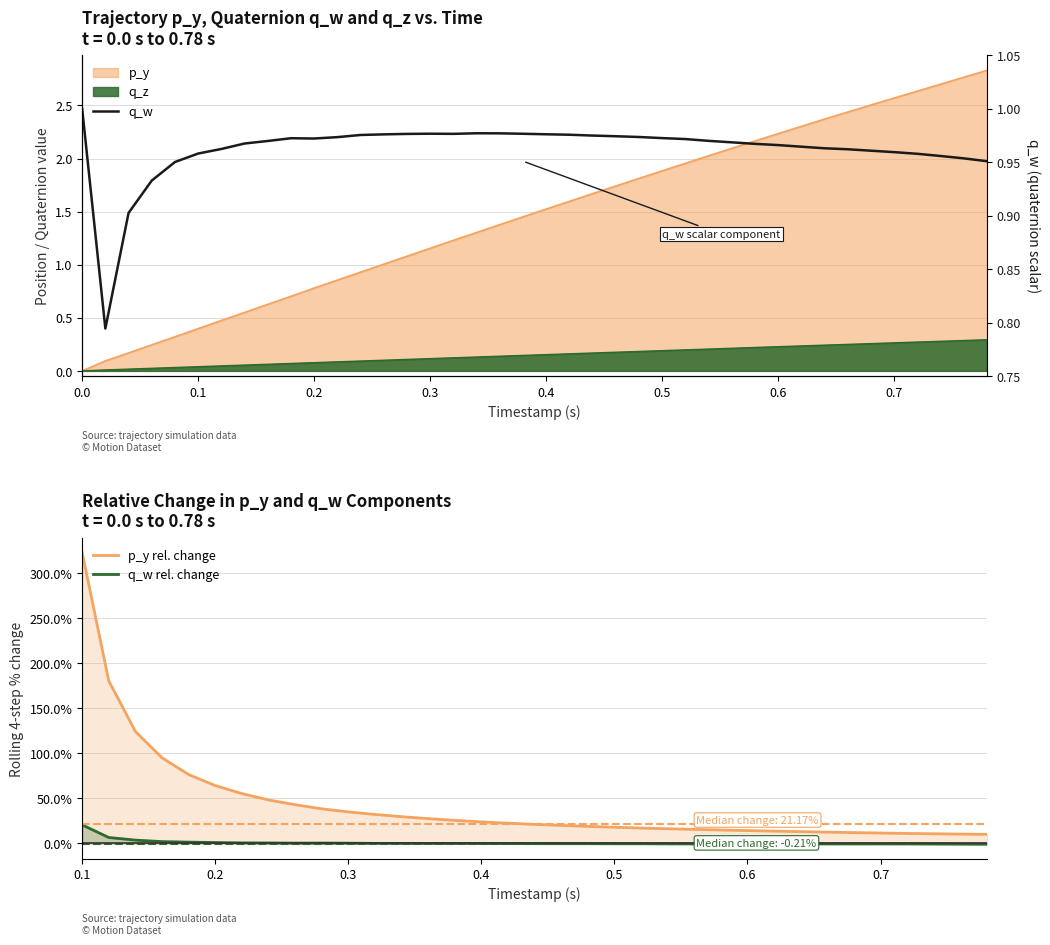

What are all the series names shown in the legend?

p_y, q_w, q_z